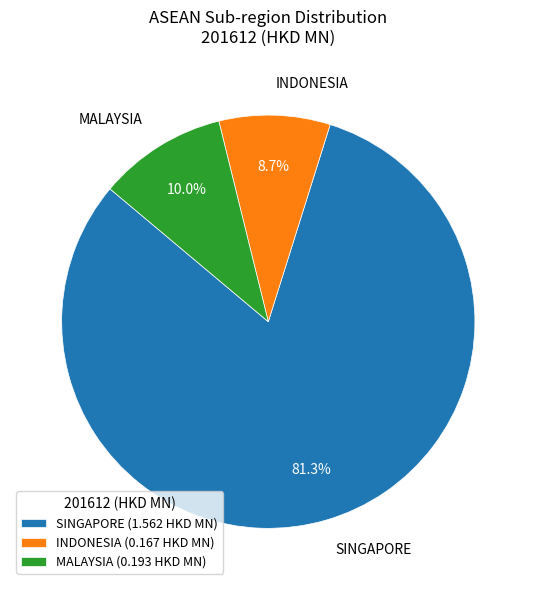

What percentage do SINGAPORE and MALAYSIA together represent?

91.3%